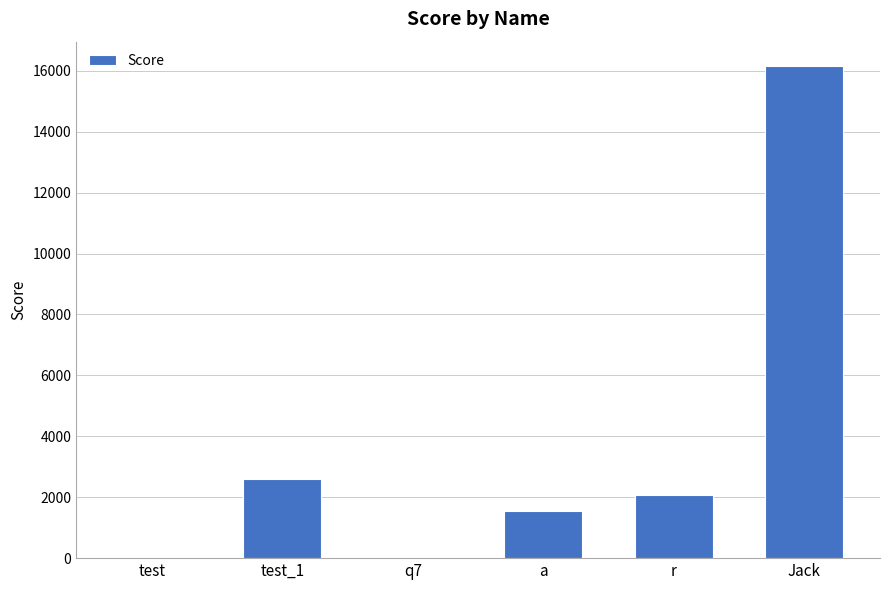

Where is the data nearest to the value 8075?

test_1